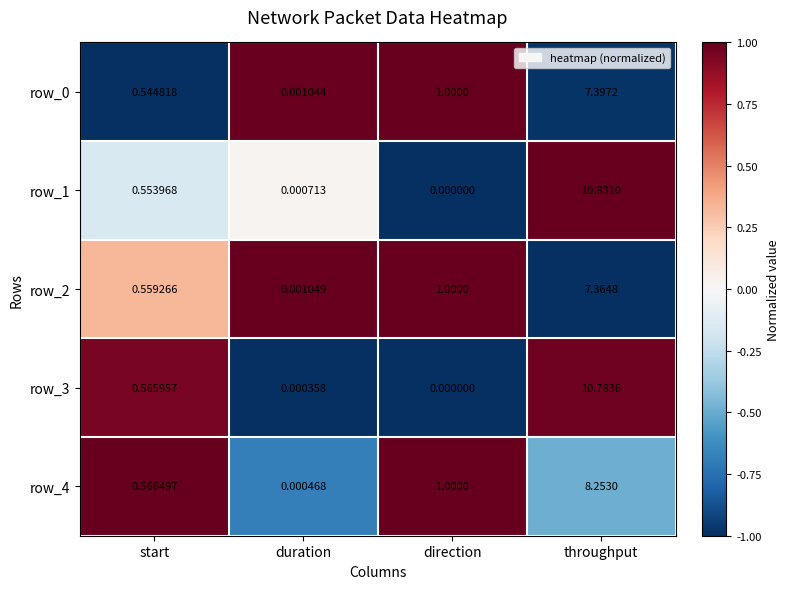

Rank the categories by row_4 value from highest to lowest.

throughput, direction, start, duration